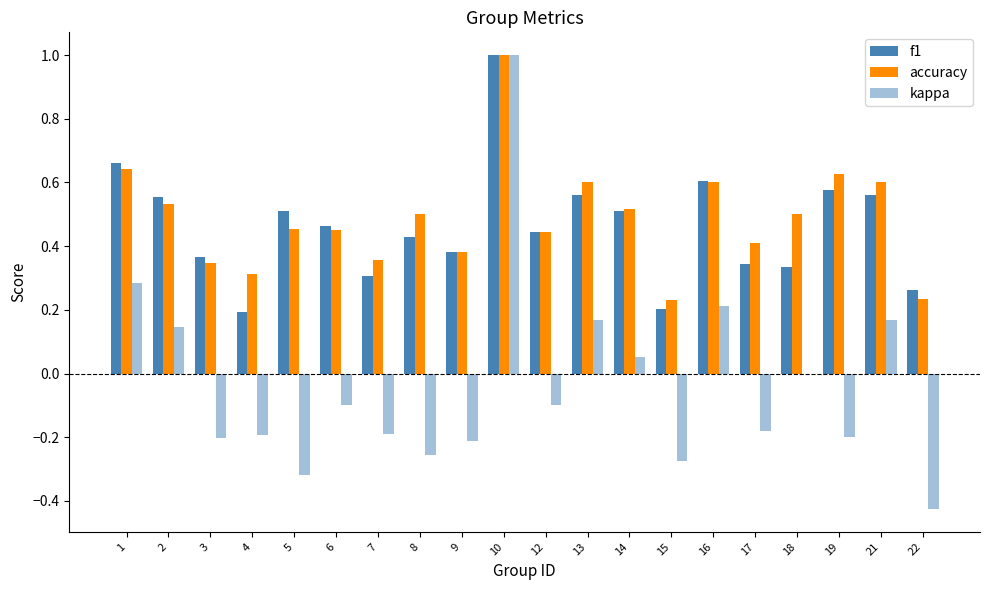

What is the sum of all accuracy values?

9.7